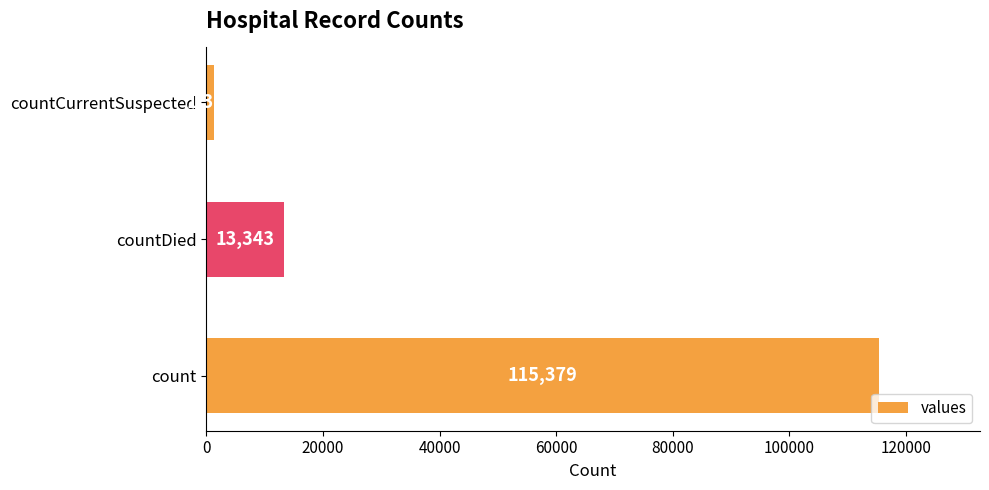

The chart shows a value of 1383 at countCurrentSuspected. True or false?

True